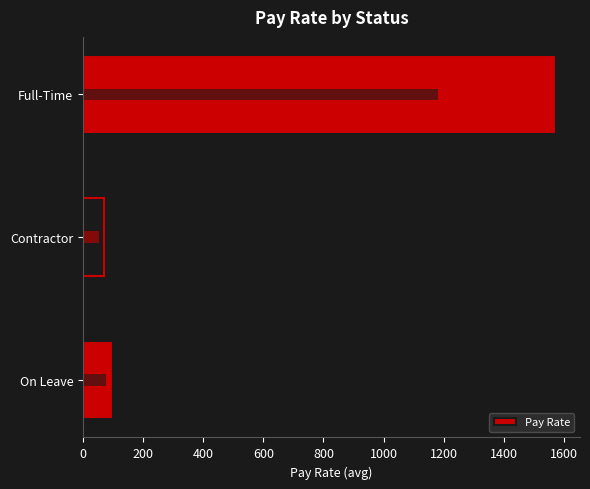

Reading left to right, transcribe all the data shown in this chart.

100.5	70.0	1575.0